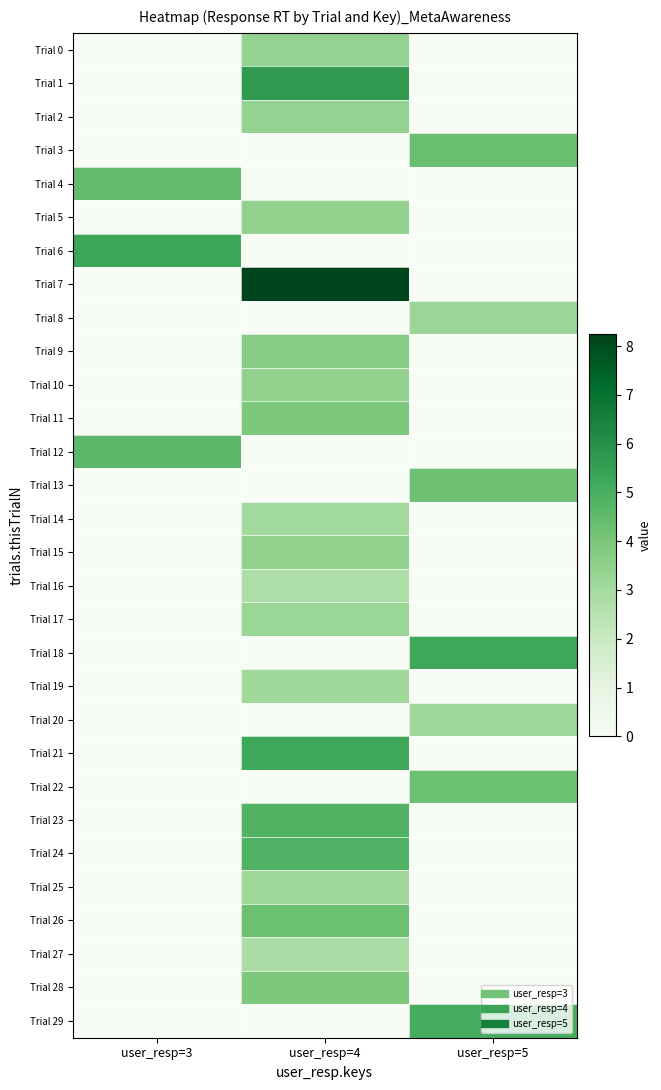

At which category is the sum across all series the highest?

user_resp=4